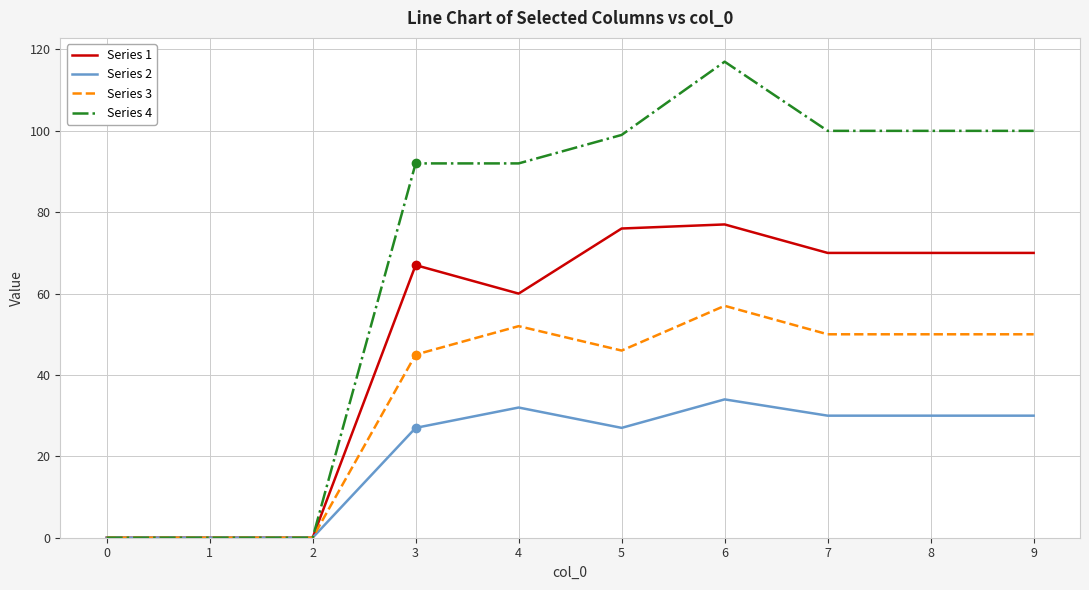

What is the maximum value shown in the chart?

117